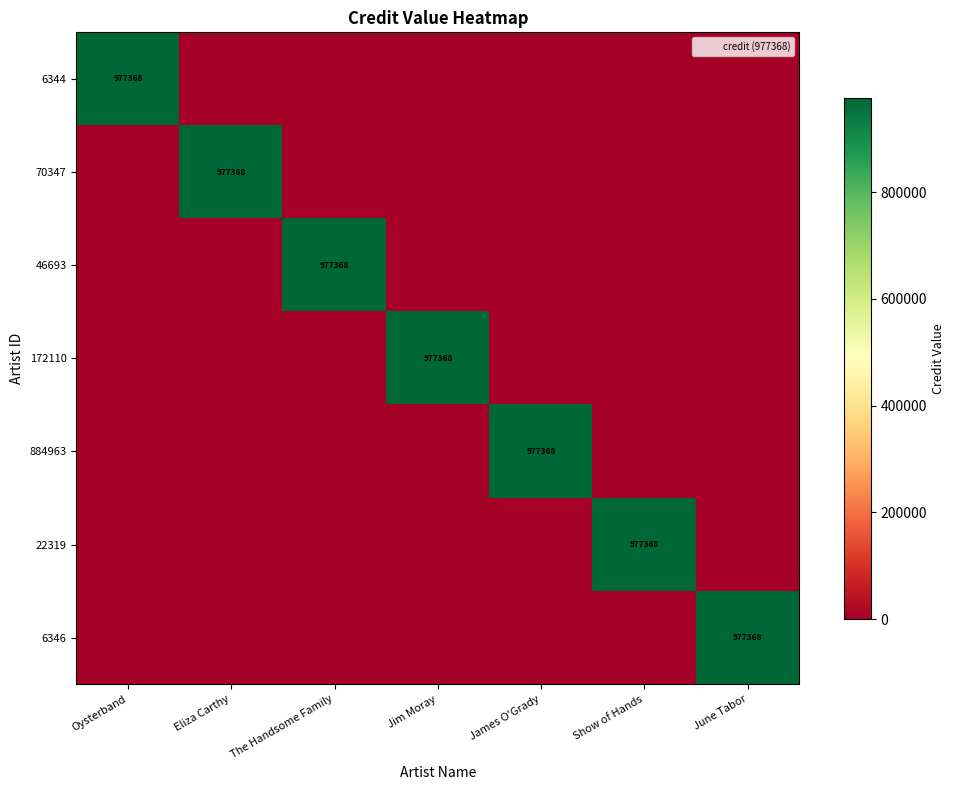

What is the difference between the maximum and minimum values in the 46693 series?

977368